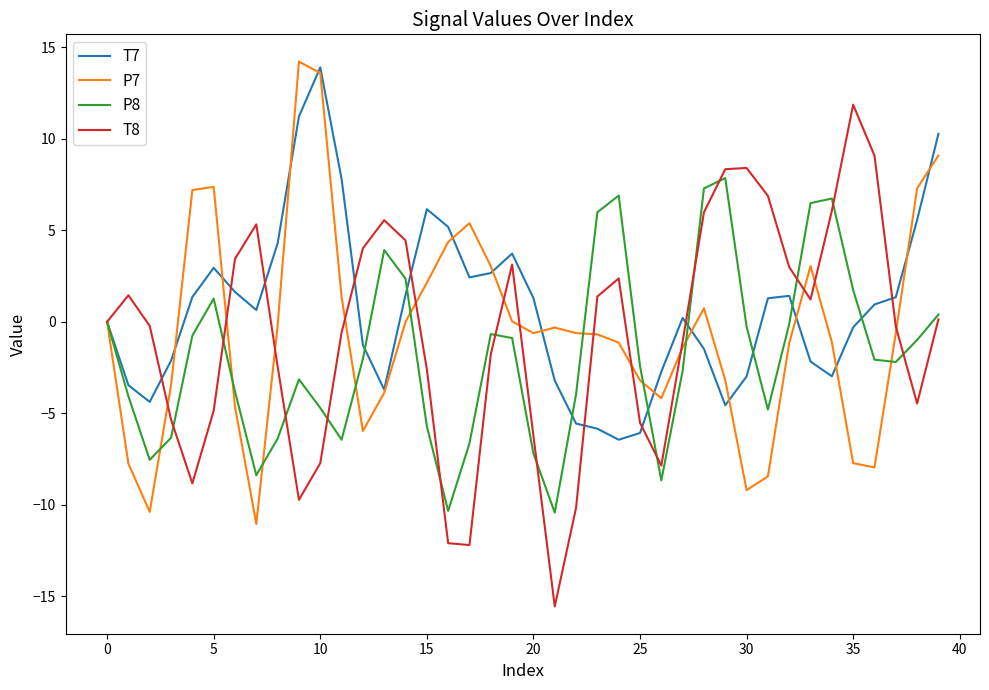

What is the smallest value displayed?

-15.6